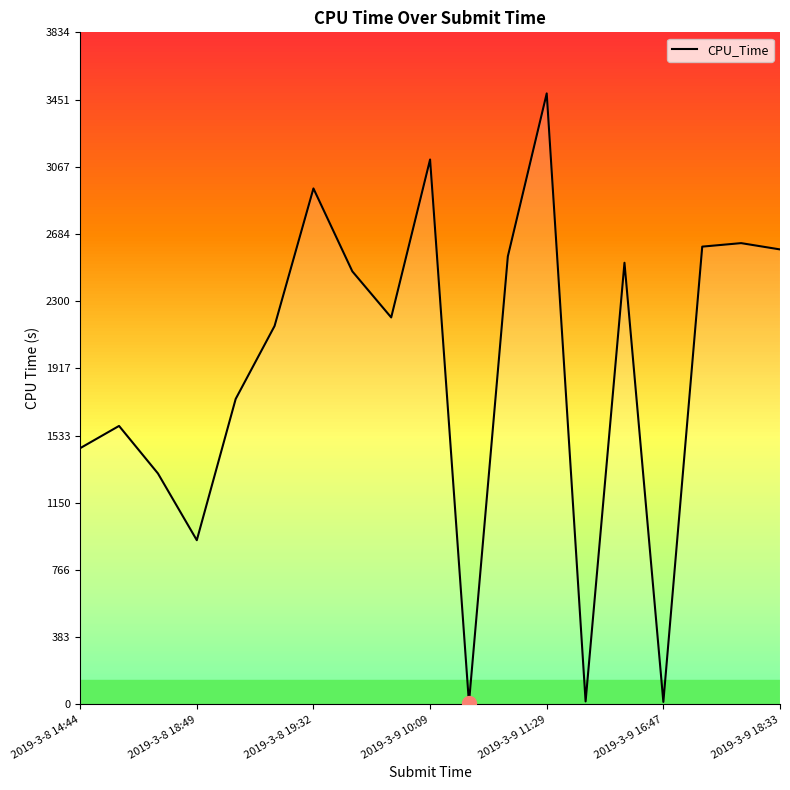

How many lines are shown in the chart?

1